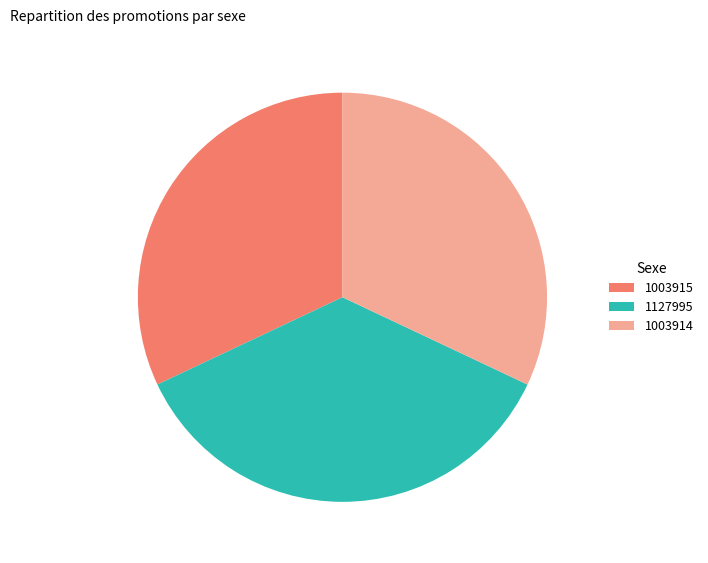

Approximately how many times larger is the value at 1003914 compared to 1003915?

1.0